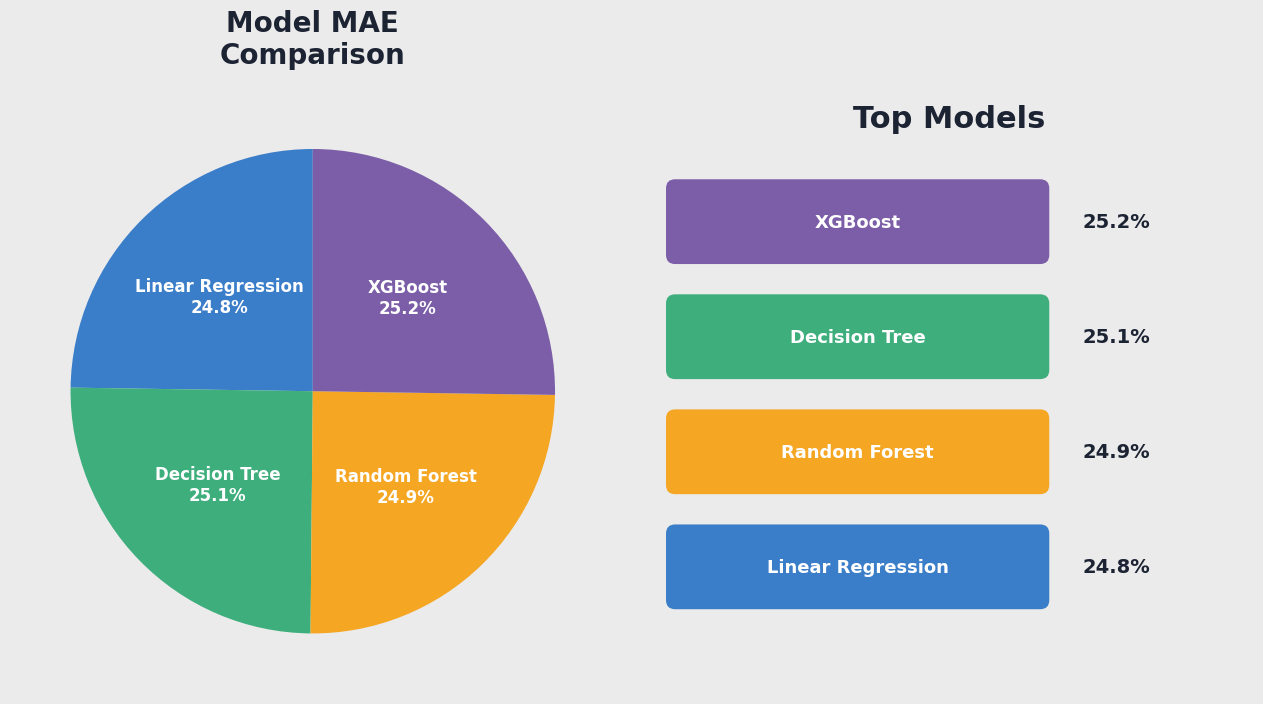

Is there any slice that represents more than half of the pie?

No